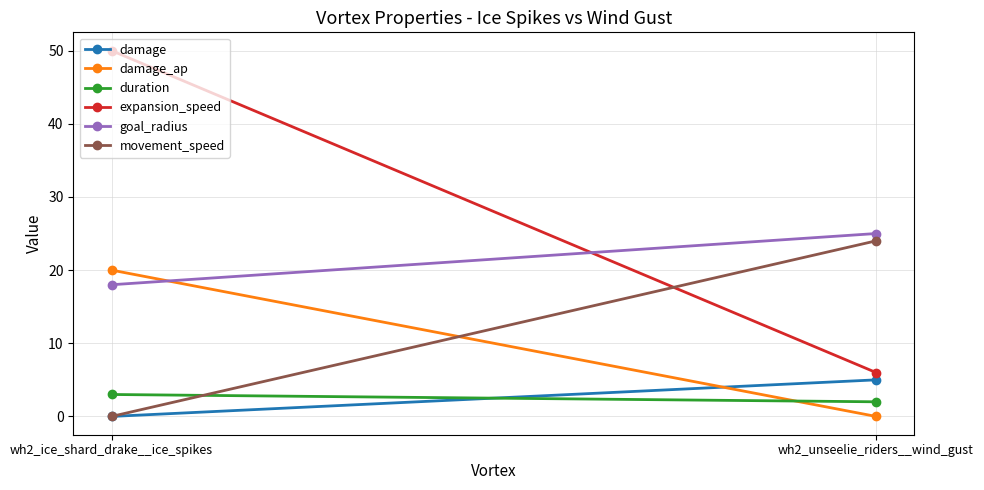

What is the label of the 2nd point from the right?

wh2_ice_shard_drake__ice_spikes